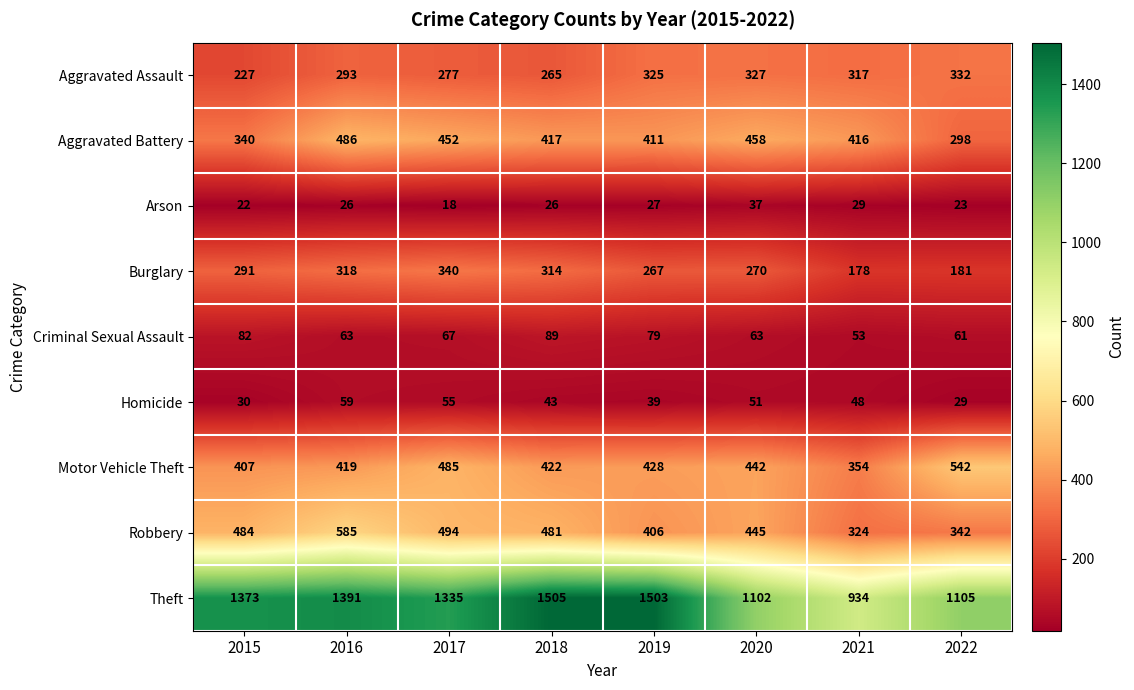

How many distinct data groups are displayed?

9